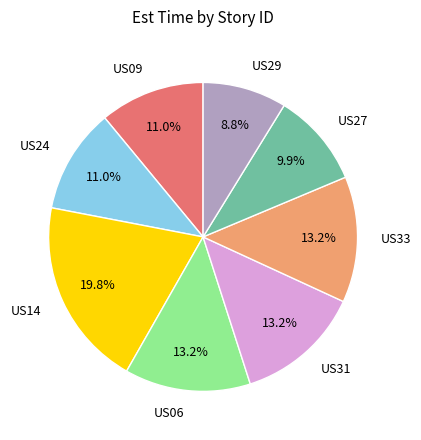

Which slice is the largest?

US14